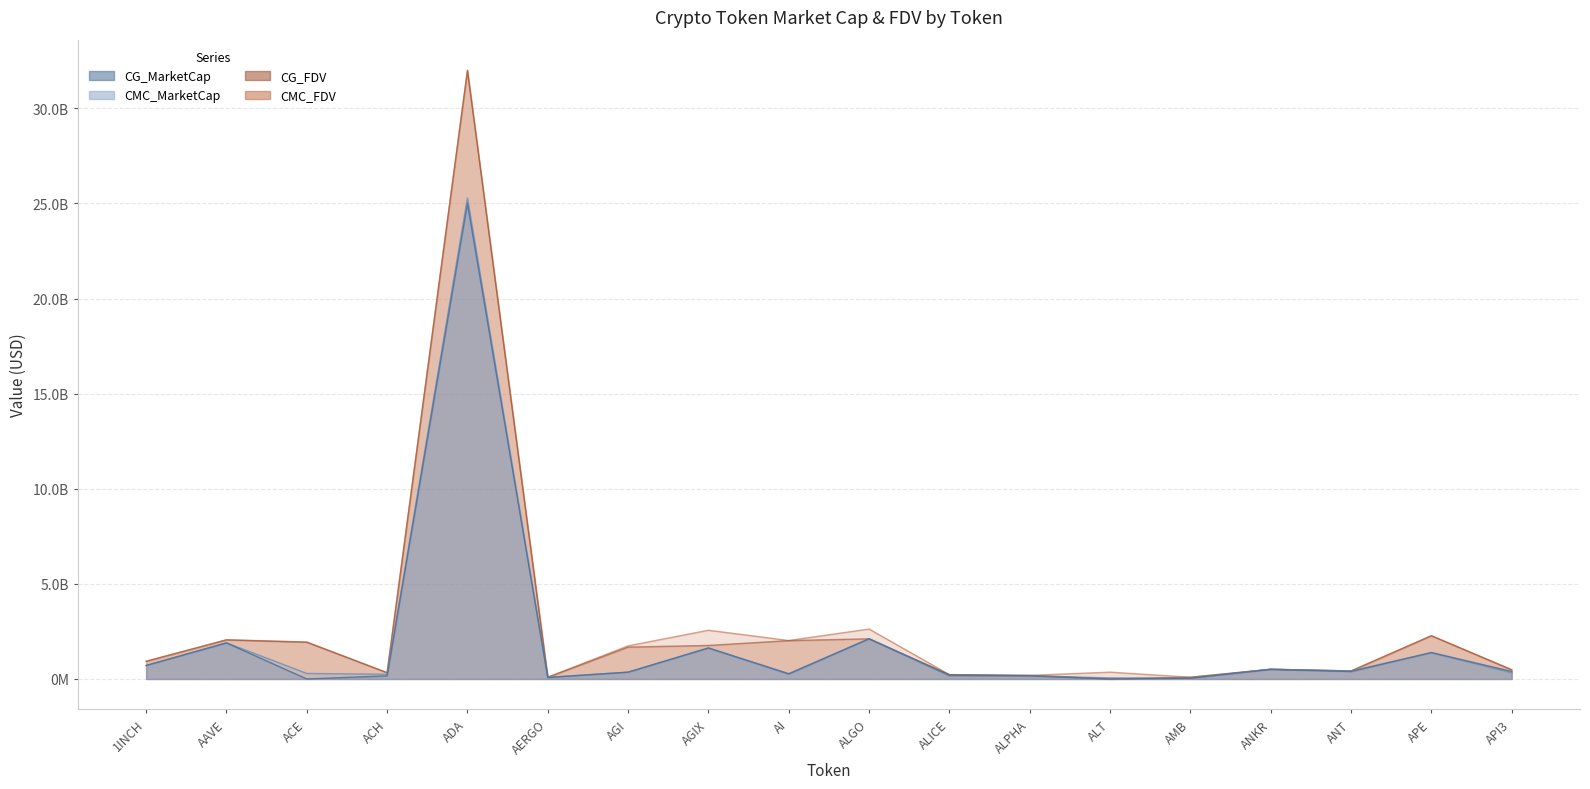

The value of CG_FDV at ANT is 421201532.0. True or false?

True